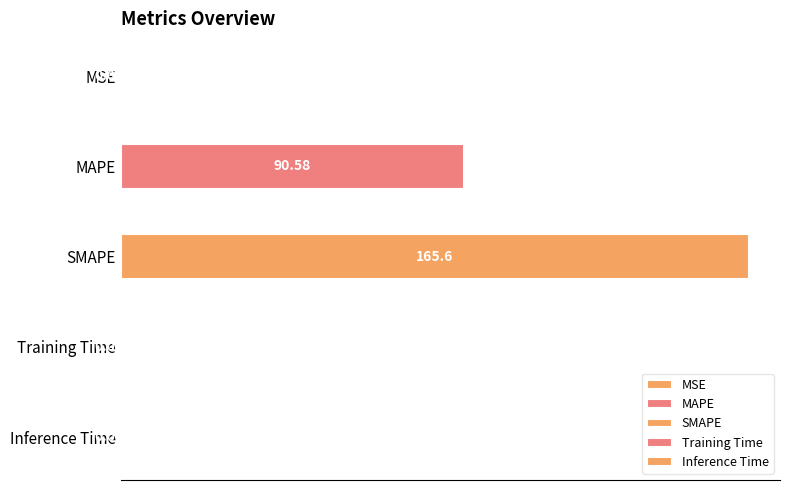

The chart shows a value of 43.7 at SMAPE. True or false?

False